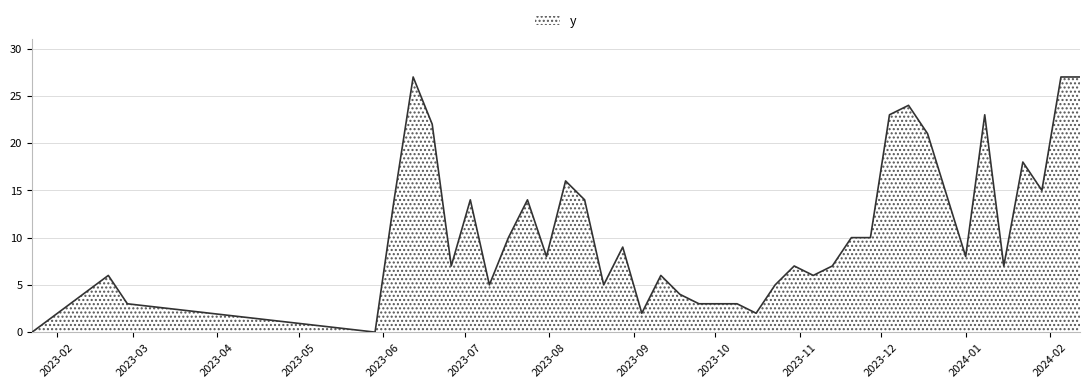

What is the greatest value displayed?

27